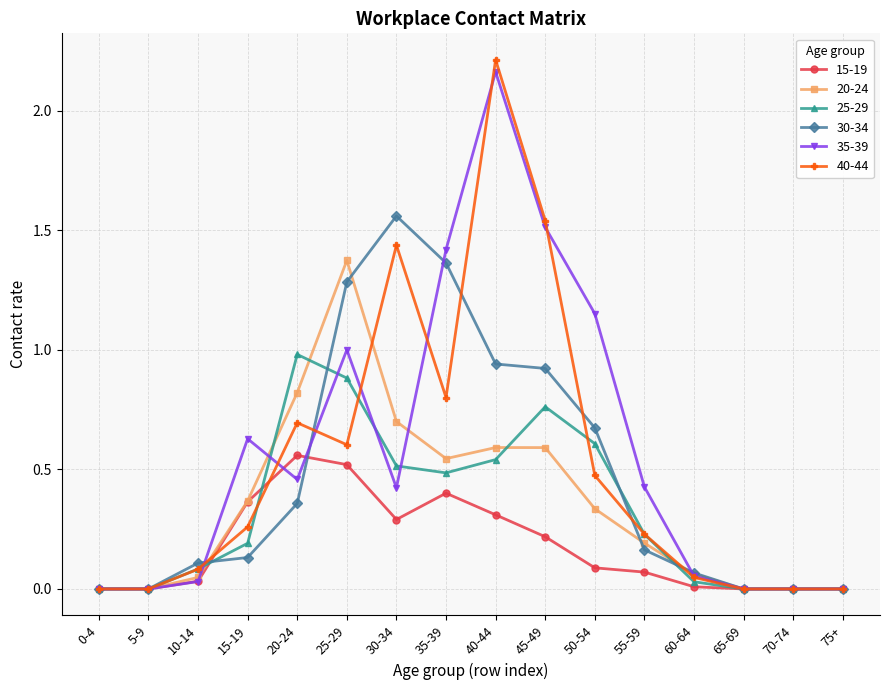

Rank the series at 40-44 from highest to lowest value.

40-44, 35-39, 30-34, 20-24, 25-29, 15-19